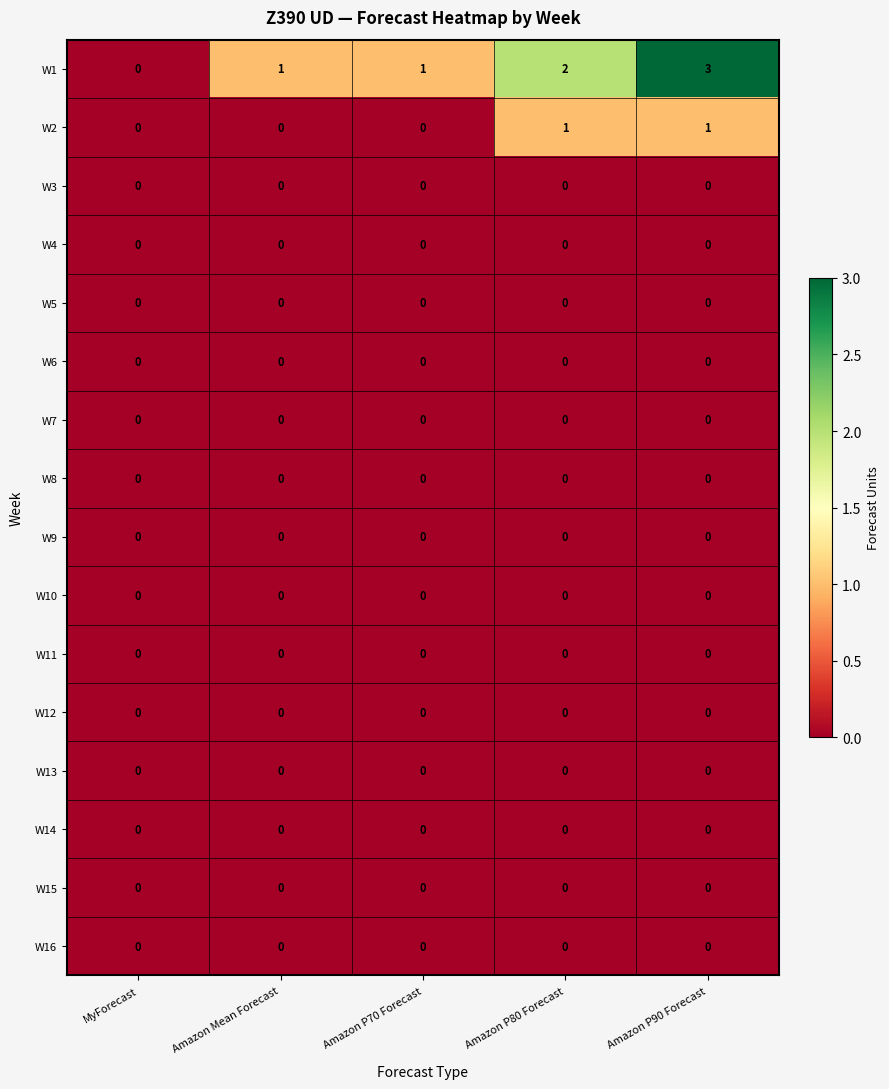

Which category has the highest value across all series?

Amazon P90 Forecast